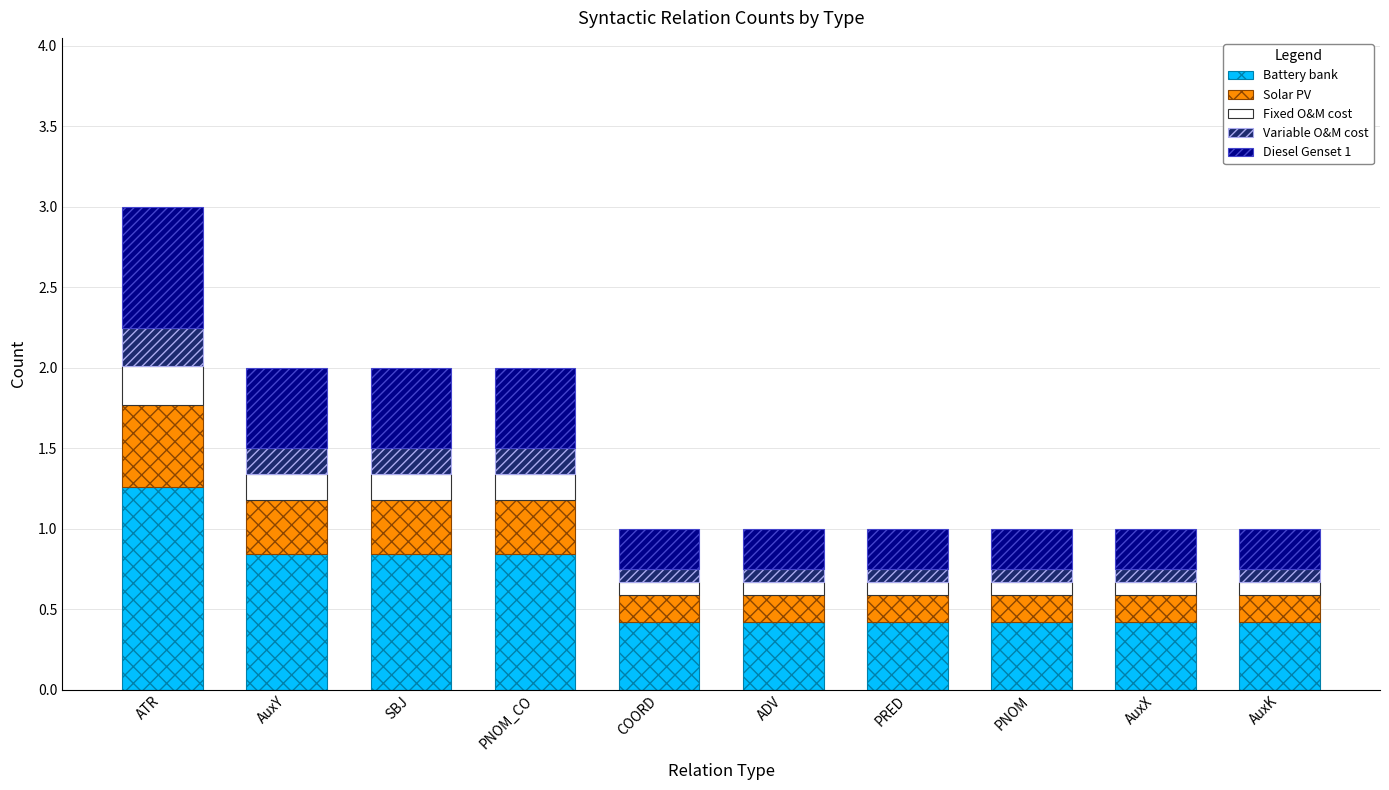

Which category has the highest value in the Battery bank series?

ATR